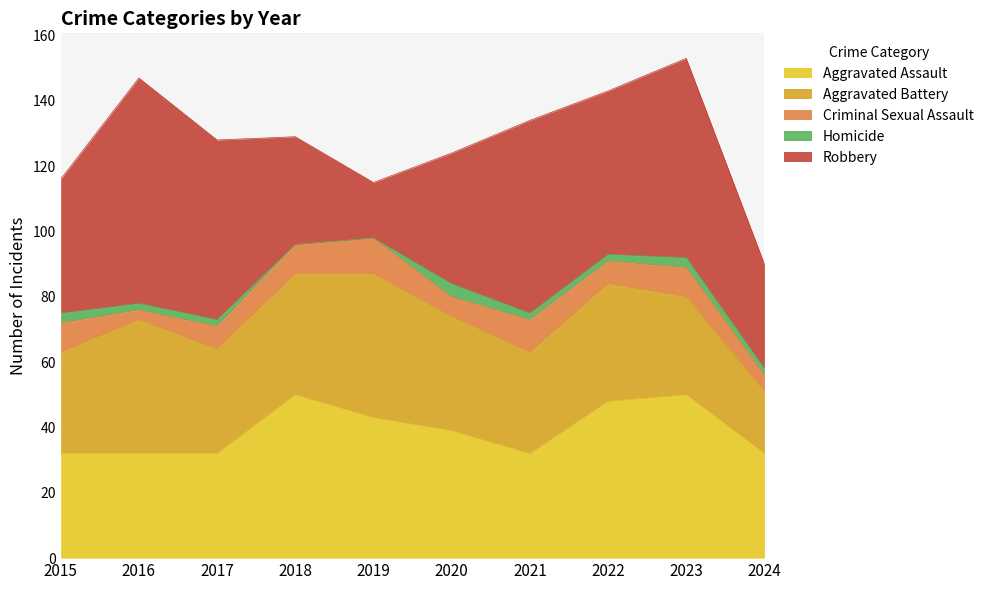

Which category has the lowest value across all series?

2018